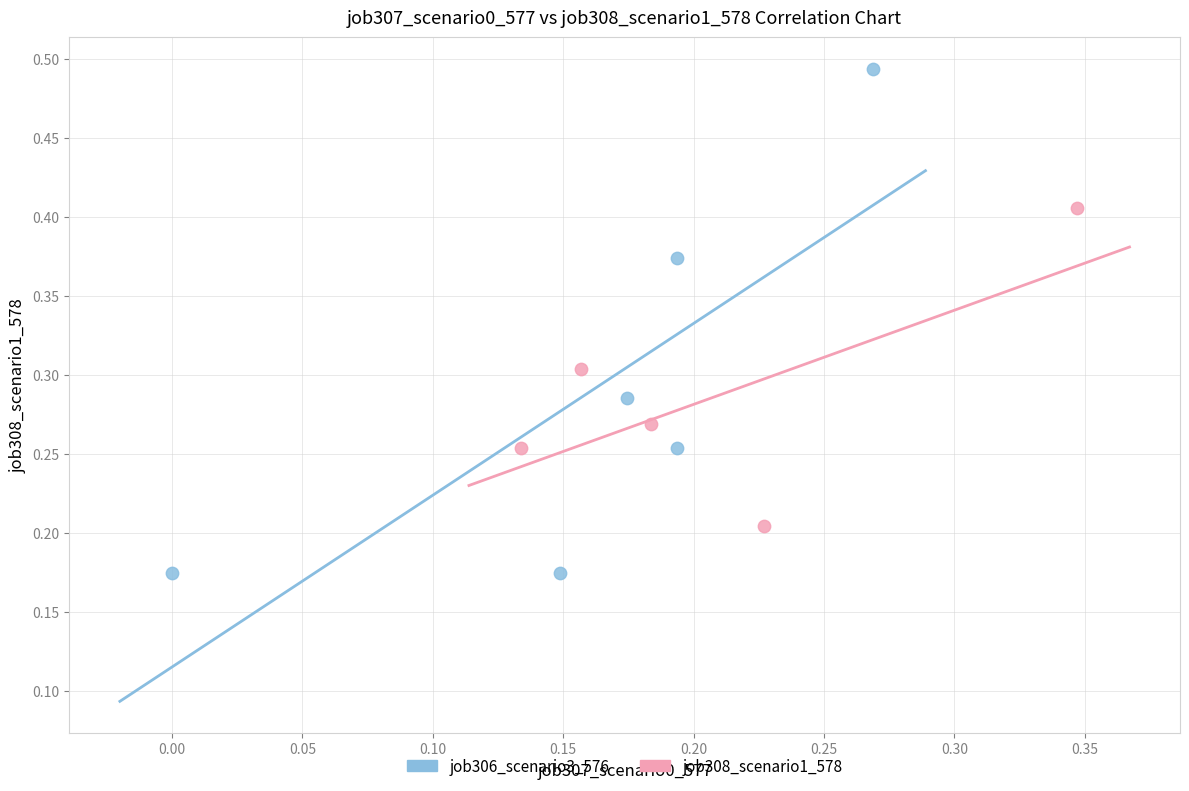

Which series has the largest Y range (max minus min)?

job306_scenario3_576